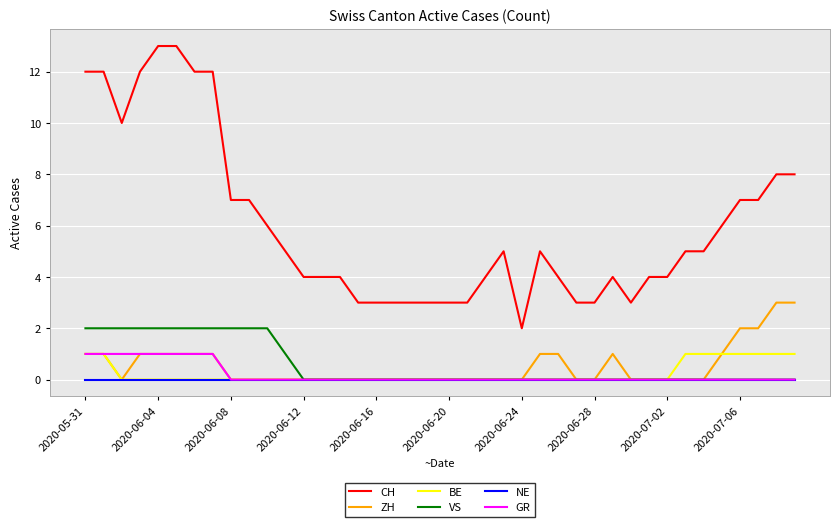

Which series has the largest total across all categories?

CH